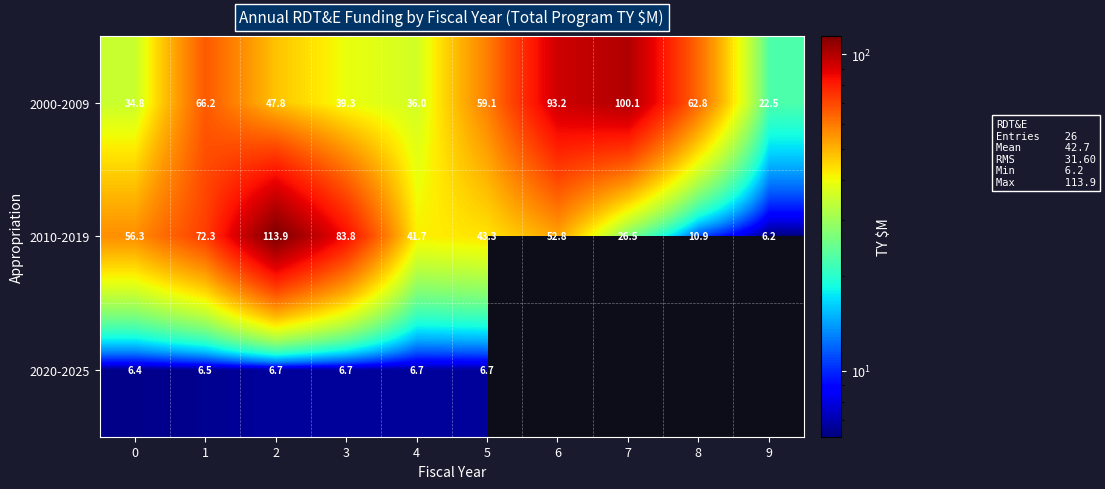

List the labels in order of 2010-2019 value, largest first.

2, 3, 1, 0, 6, 5, 4, 7, 8, 9